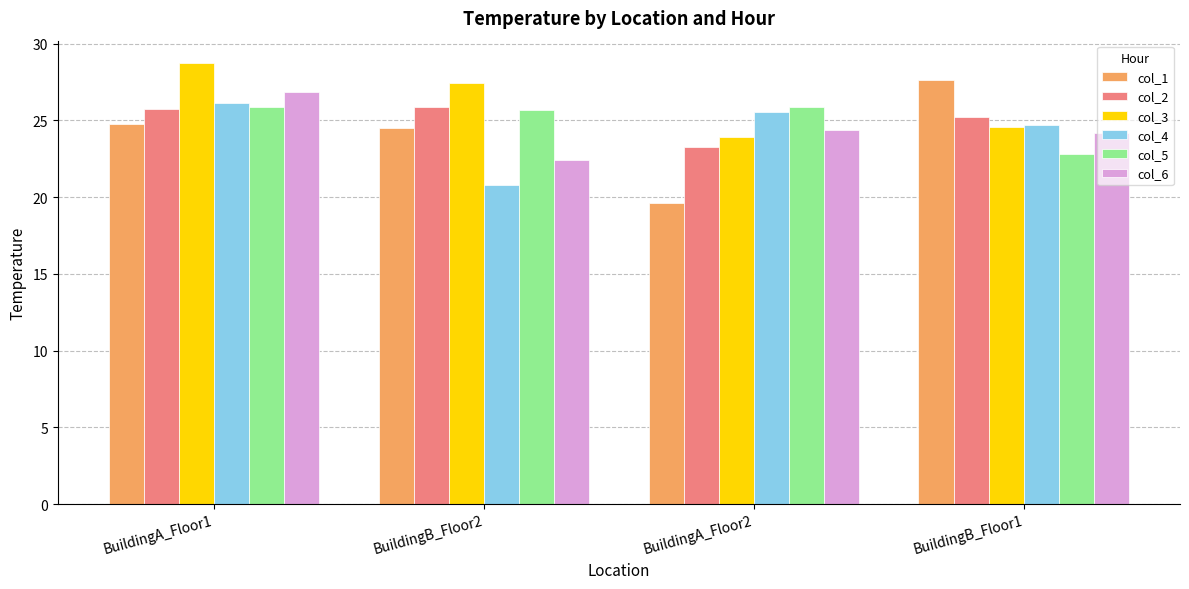

What are all the series names shown in the legend?

col_1, col_2, col_3, col_4, col_5, col_6